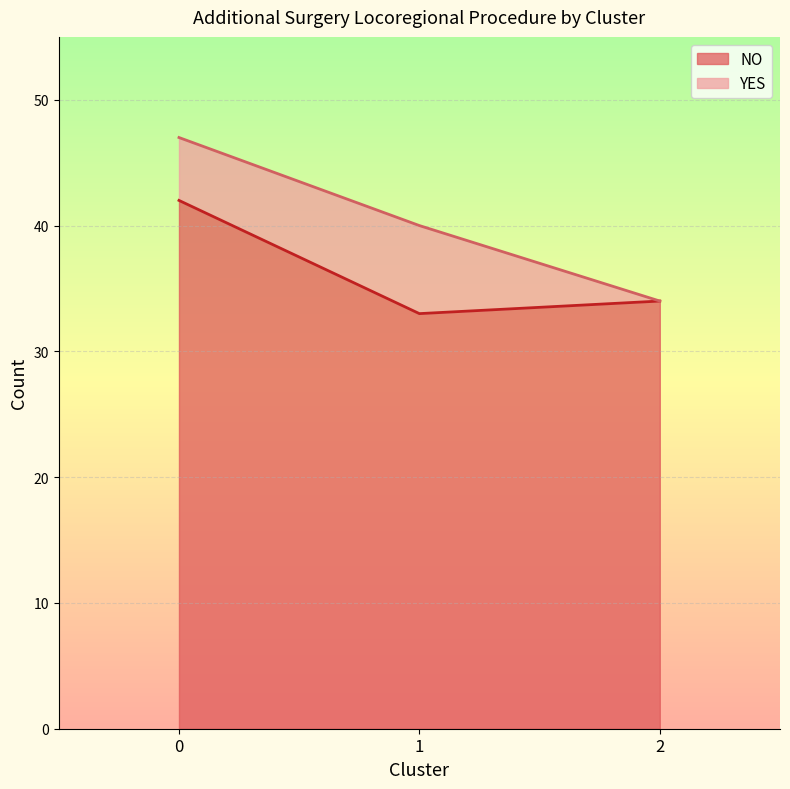

The value at 2 is 17. True or false?

False